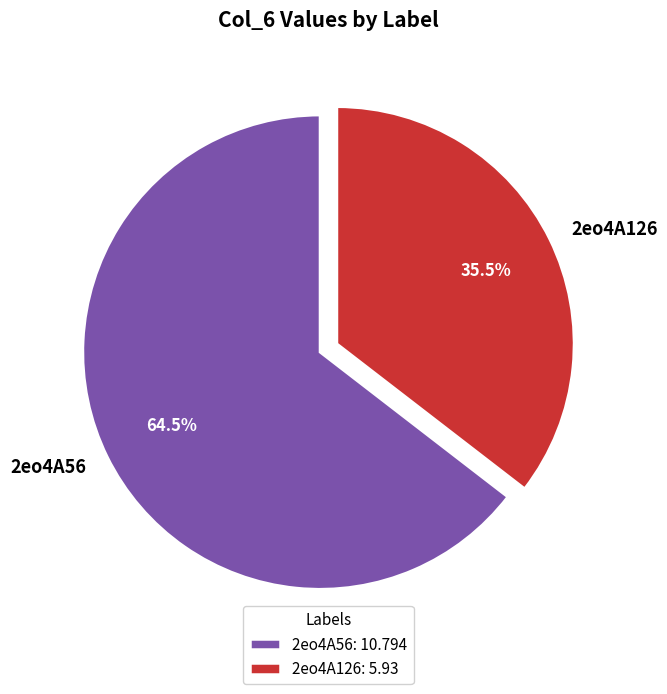

Which slice is the largest?

2eo4A56